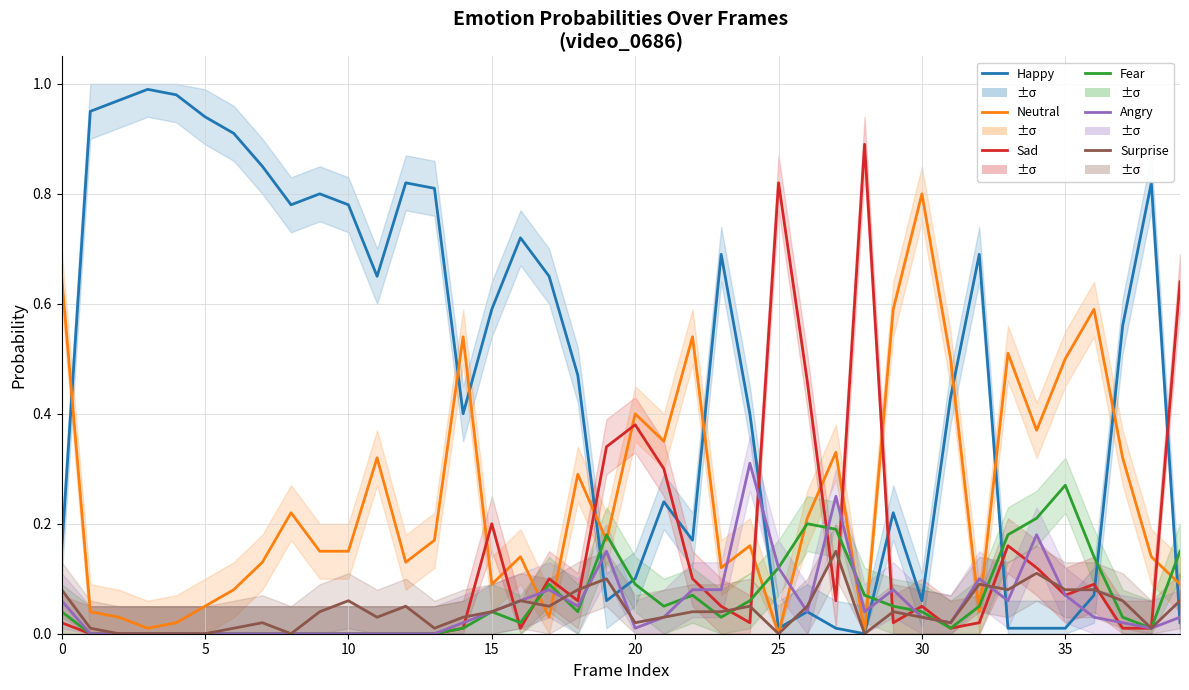

How many data points in Happy are above 0?

39